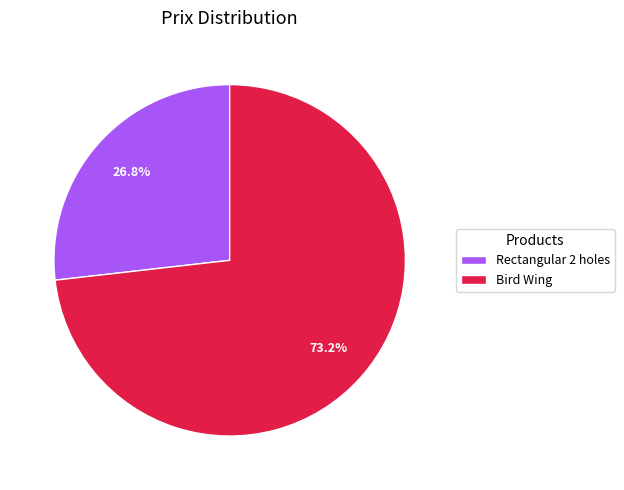

True or false: Rectangular 2 holes accounts for 22% of the total.

False